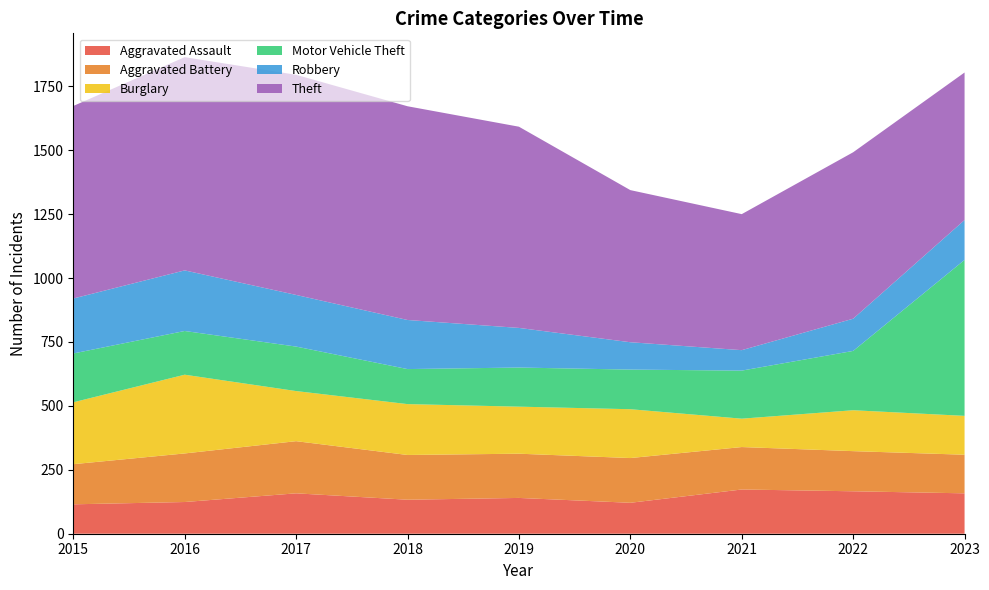

Reading left to right, what are all the values shown in this chart?

Aggravated Assault: 115	124	158	133	140	121	173	166	158
Aggravated Battery: 157	190	204	175	173	175	166	157	151
Burglary: 242	308	196	199	184	191	111	160	152
Motor Vehicle Theft: 191	171	174	137	153	155	188	232	610
Robbery: 215	237	202	192	155	107	80	126	156
Theft: 753	834	861	836	787	595	532	651	577